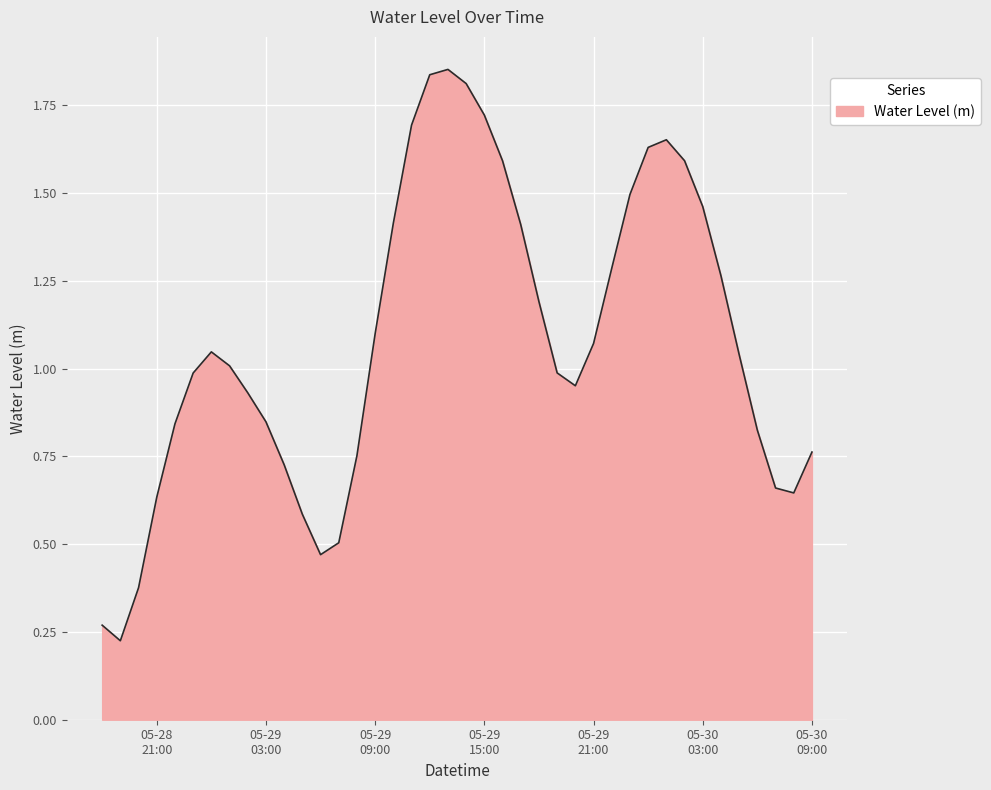

Does the chart have visible grid lines?

Yes